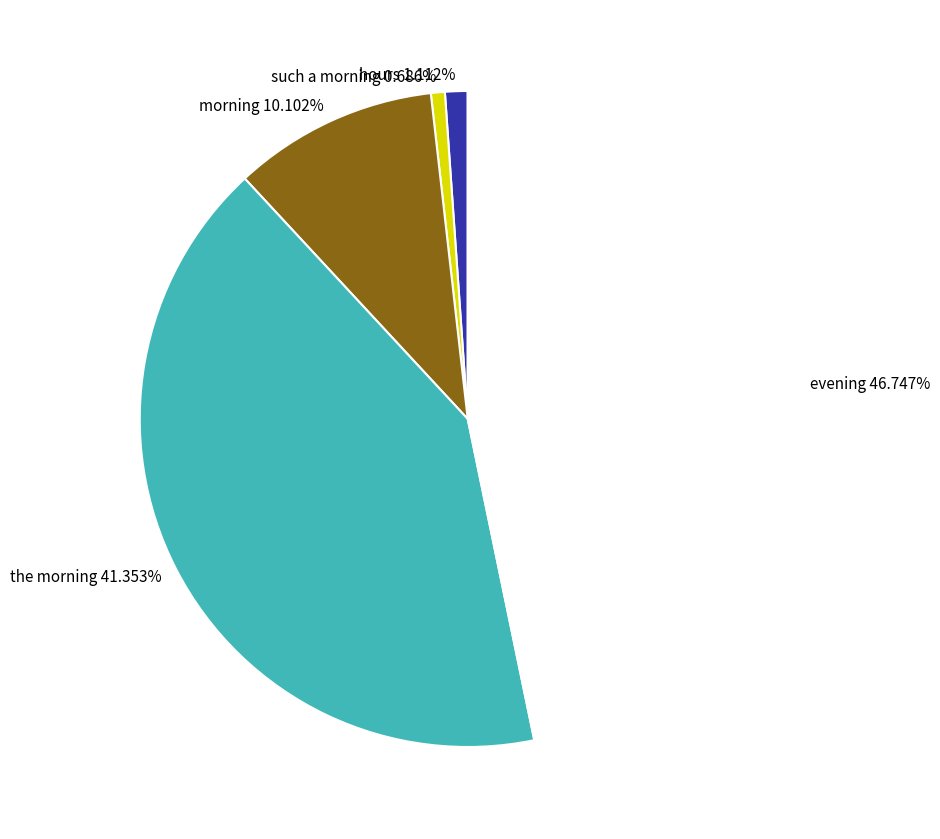

Which category has the biggest portion of the pie?

evening